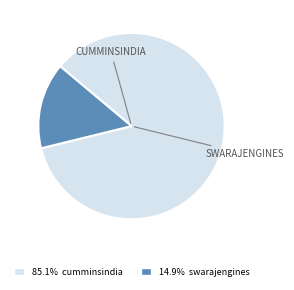

Does any single category account for the majority?

Yes